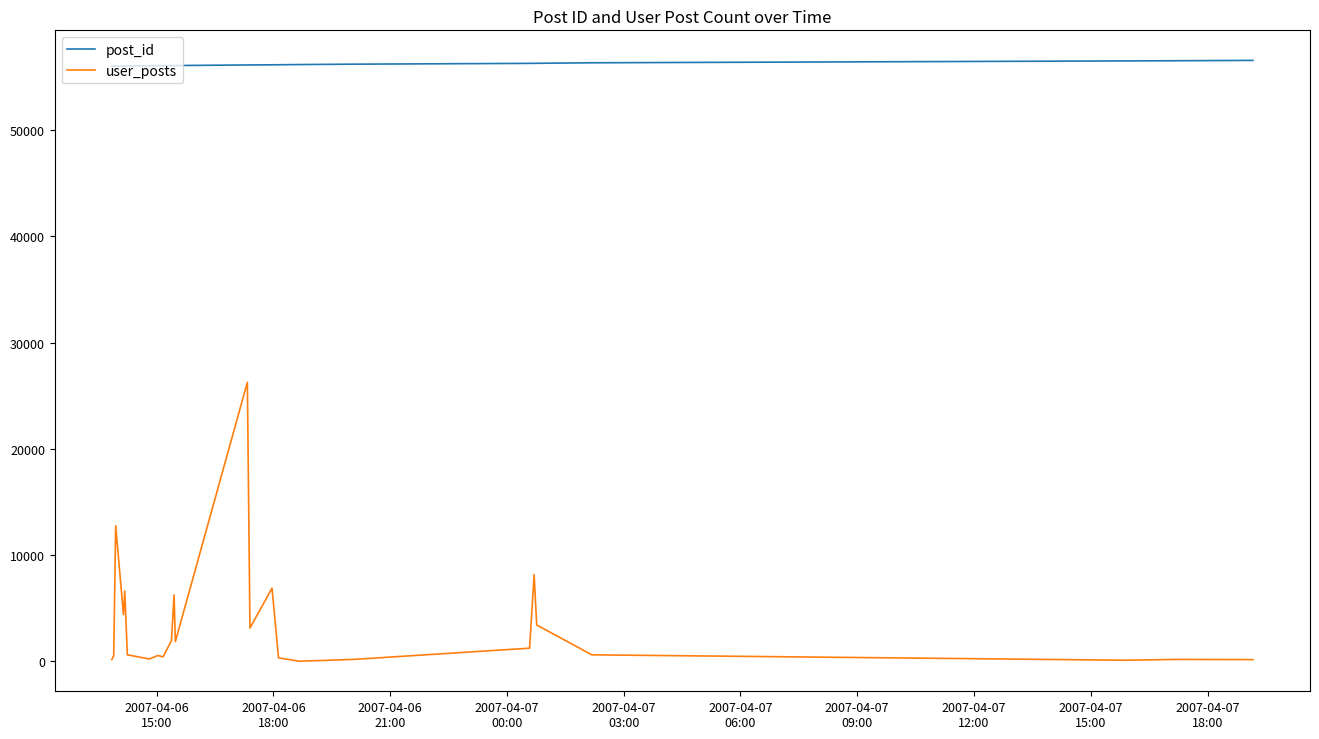

Which series has the largest total across all categories?

post_id